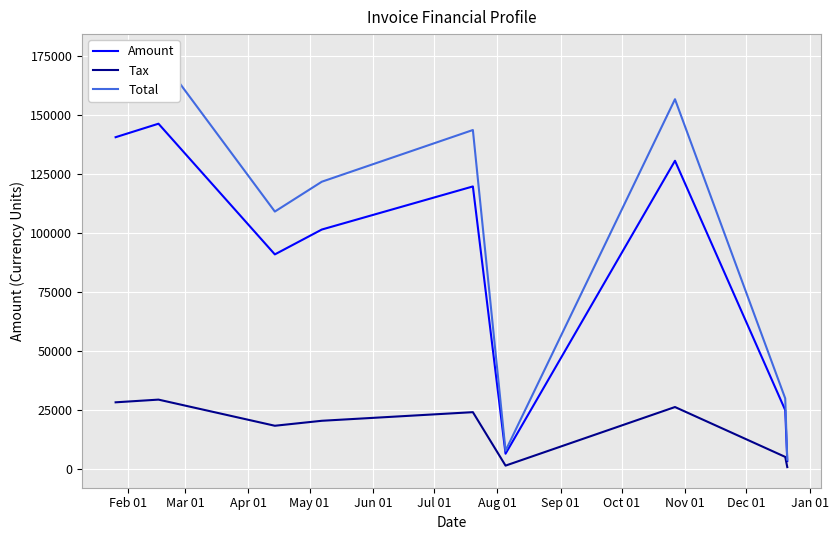

What is the maximum value for Amount?

146193.0